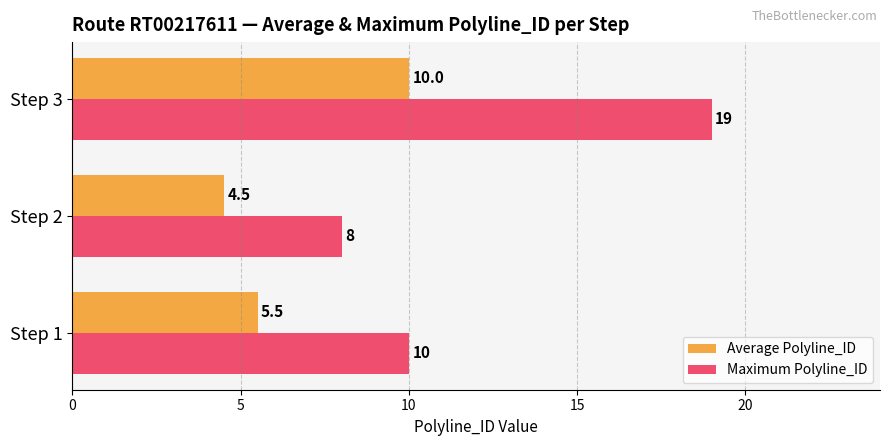

List the series in order of their overall mean, highest first.

Maximum Polyline_ID, Average Polyline_ID